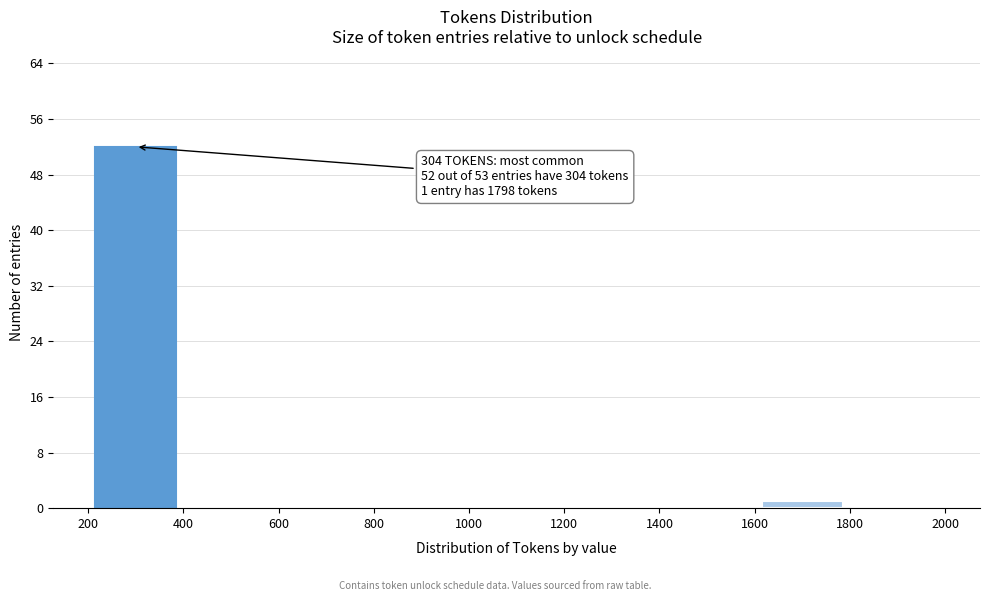

Over which range of the x-axis is the bar tallest?

200 to 400